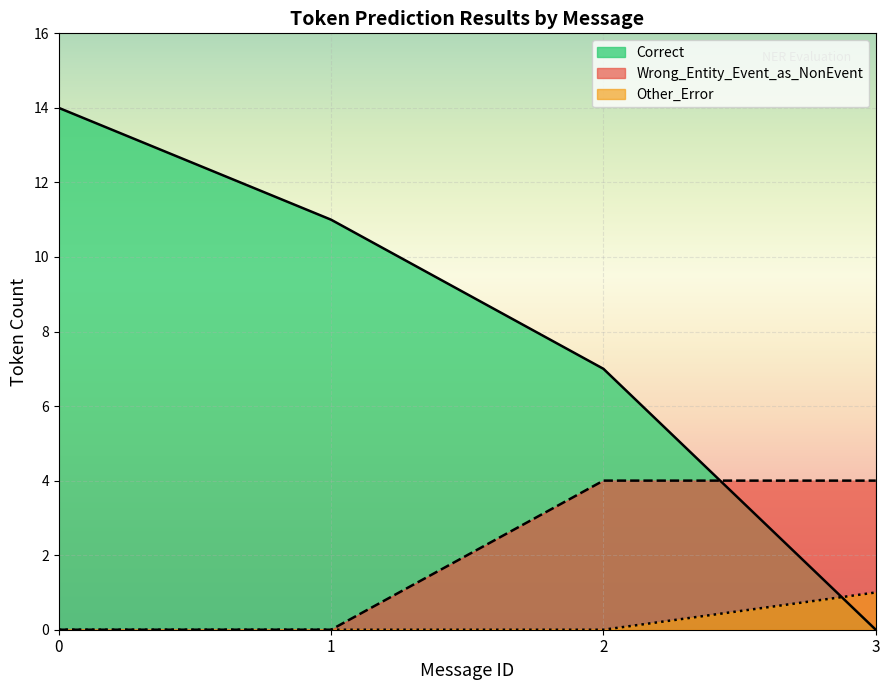

At which label does Correct reach its minimum?

3